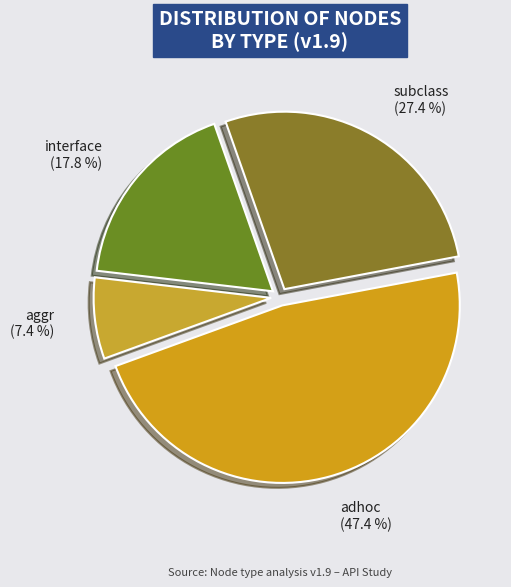

Approximately how many times larger is the value at interface compared to adhoc?

0.4